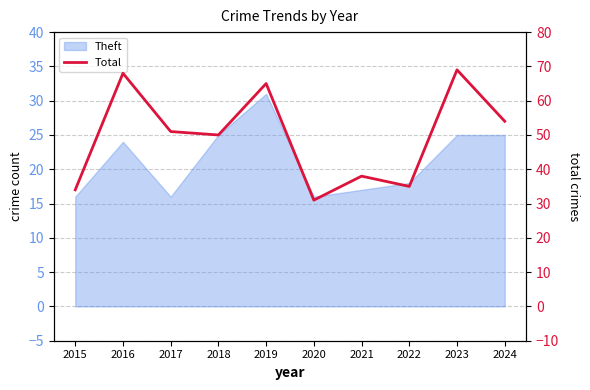

What is the maximum value shown in the chart?

69